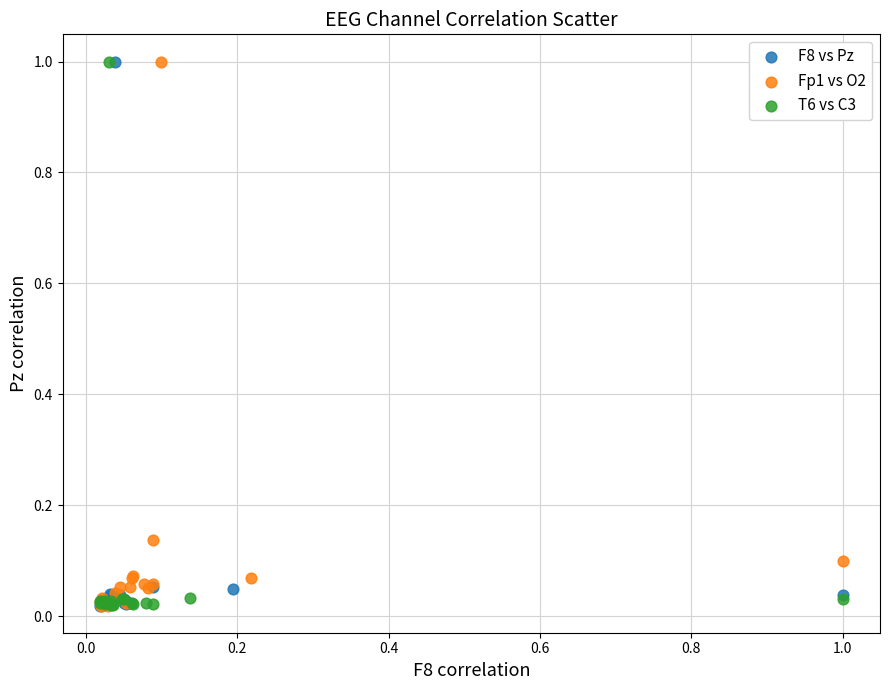

What are all the series names shown in the legend?

F8 vs Pz, Fp1 vs O2, T6 vs C3